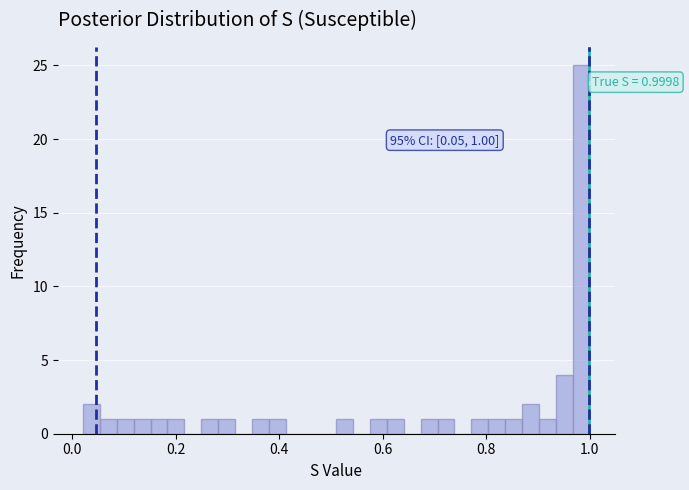

Read against the x-axis, roughly where is the centre of the tallest bar?

0.98